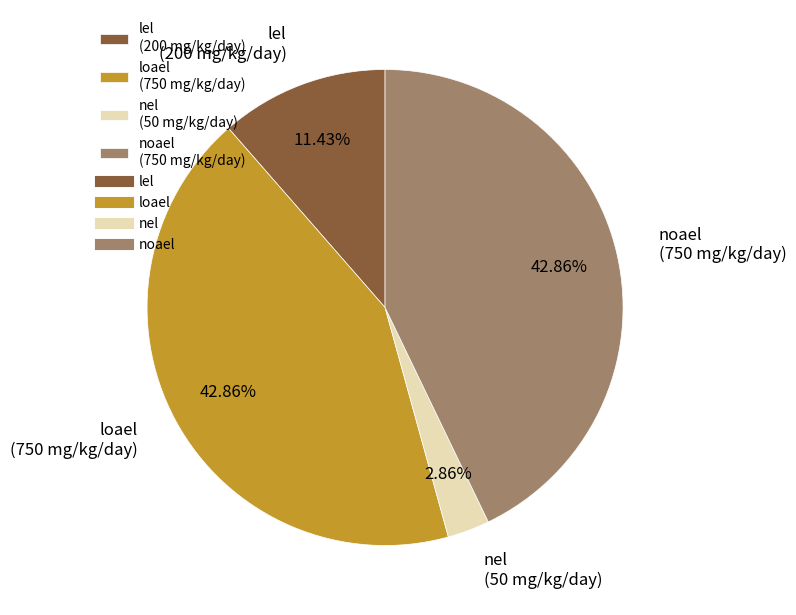

What percentage do noael and nel together represent?

45.7%